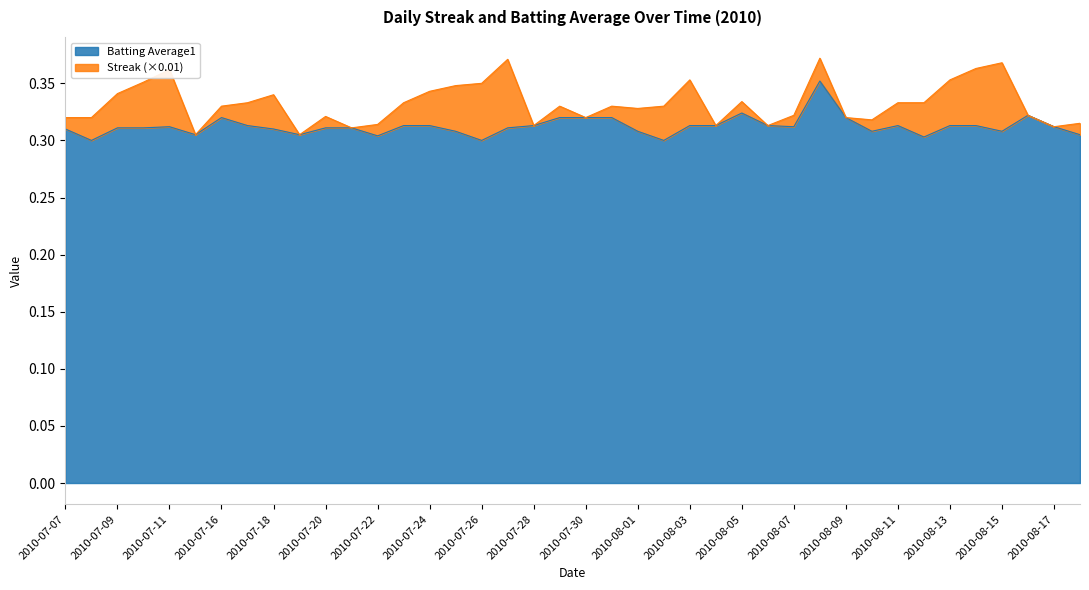

List the labels in order of value, smallest first.

2010-07-08, 2010-07-26, 2010-08-02, 2010-08-12, 2010-07-22, 2010-07-15, 2010-07-19, 2010-08-18, 2010-07-25, 2010-08-01, 2010-08-10, 2010-08-15, 2010-07-07, 2010-07-18, 2010-07-09, 2010-07-10, 2010-07-20, 2010-07-21, 2010-07-27, 2010-07-11, 2010-08-07, 2010-08-17, 2010-07-17, 2010-07-23, 2010-07-24, 2010-07-28, 2010-08-03, 2010-08-04, 2010-08-06, 2010-08-11, 2010-08-13, 2010-08-14, 2010-07-16, 2010-07-29, 2010-07-30, 2010-07-31, 2010-08-09, 2010-08-16, 2010-08-05, 2010-08-08